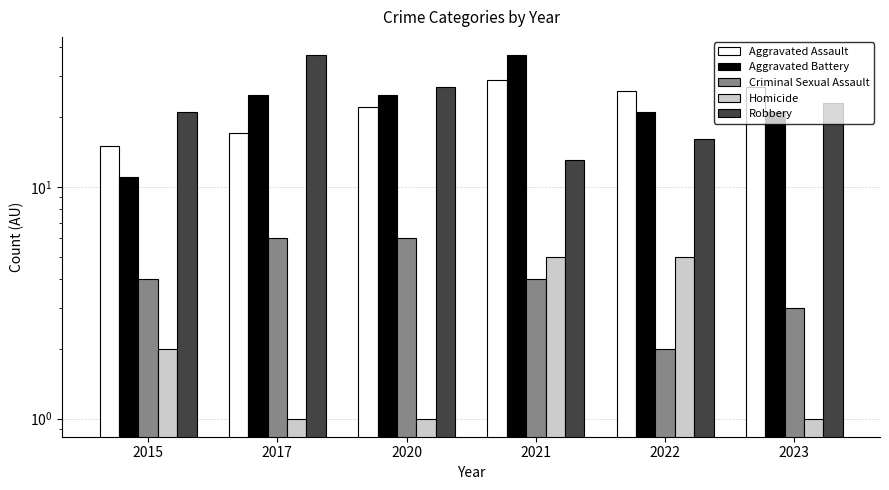

How many values in the Aggravated Battery series are below 25?

3